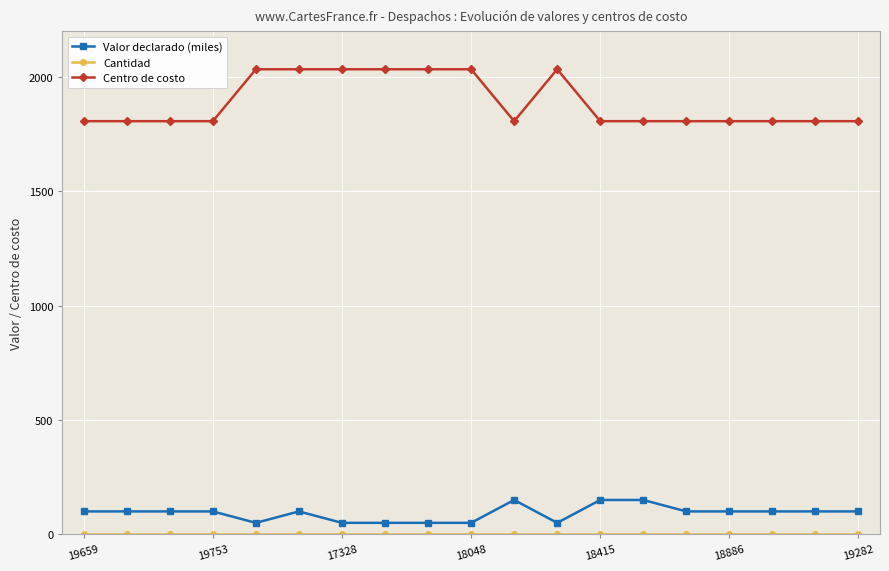

Which series has the largest range (max minus min)?

Centro de costo